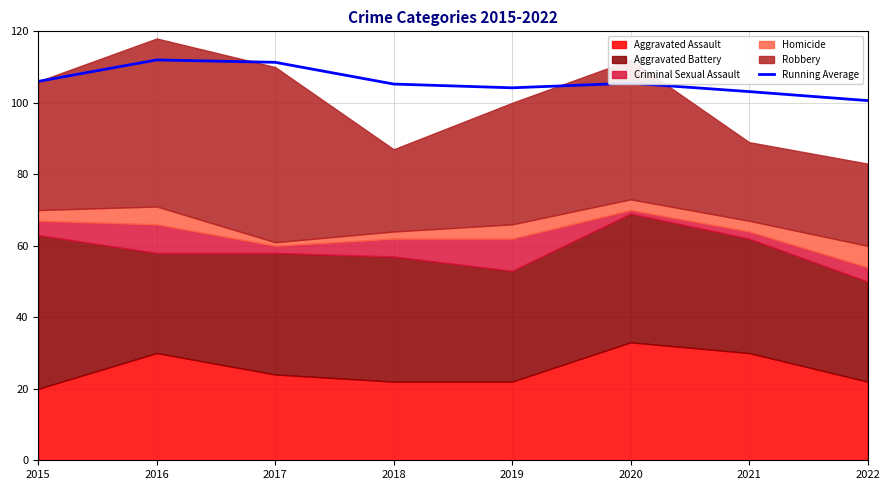

Which label corresponds to the smallest value in the chart?

2022